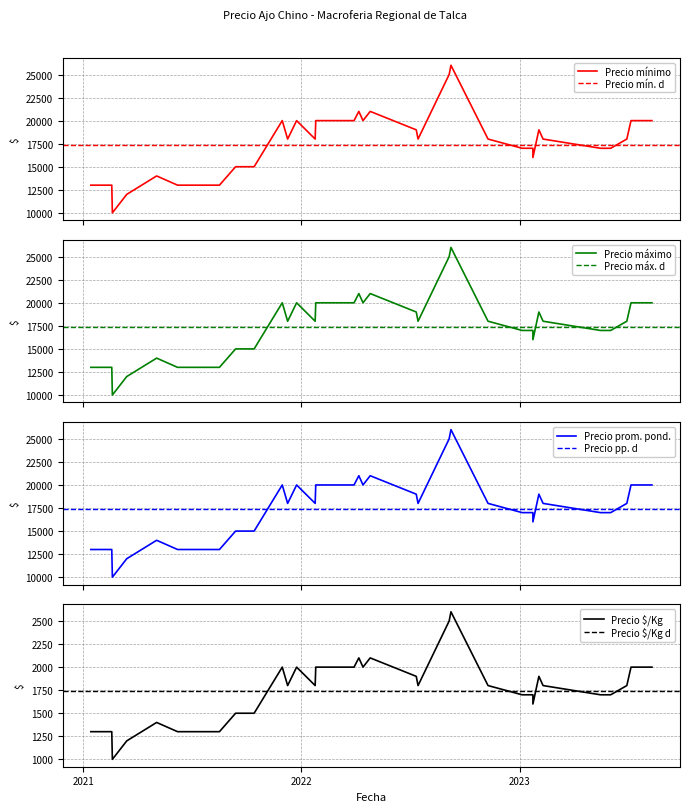

Rank the series at 39 from lowest to highest value.

Precio $/Kg, Precio minimo, Precio maximo, Precio promedio ponderado